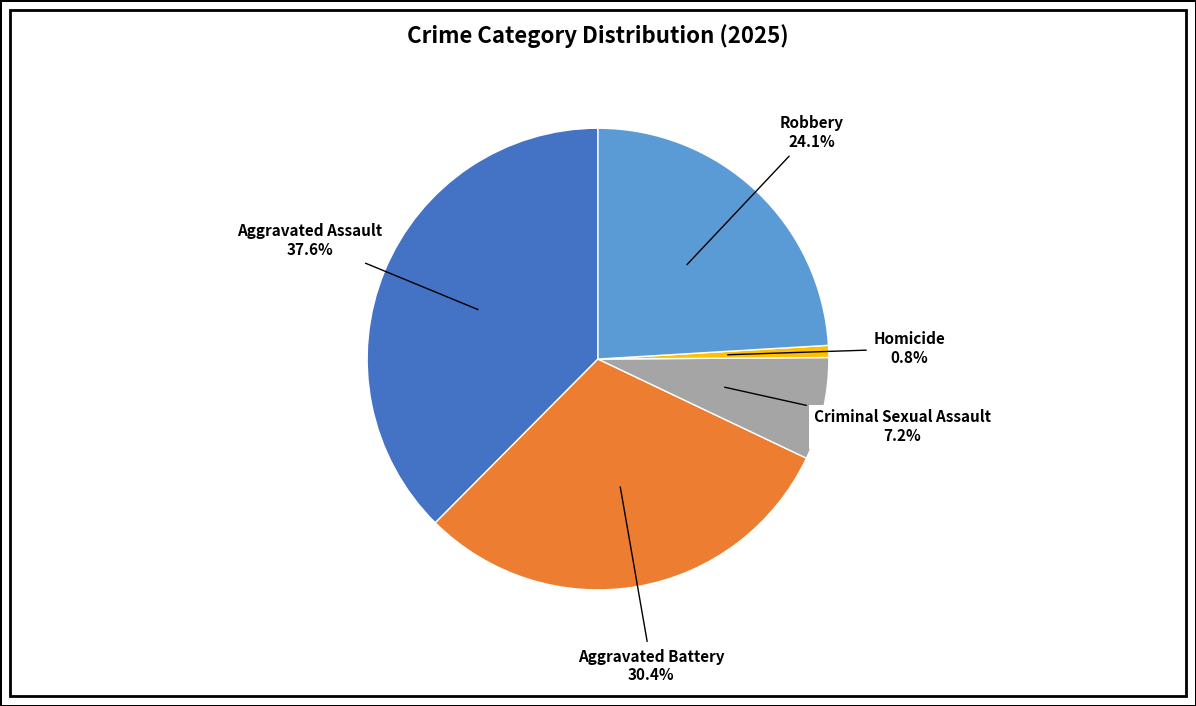

To the nearest percent, what is the combined percentage of Aggravated Battery and Robbery?

54%